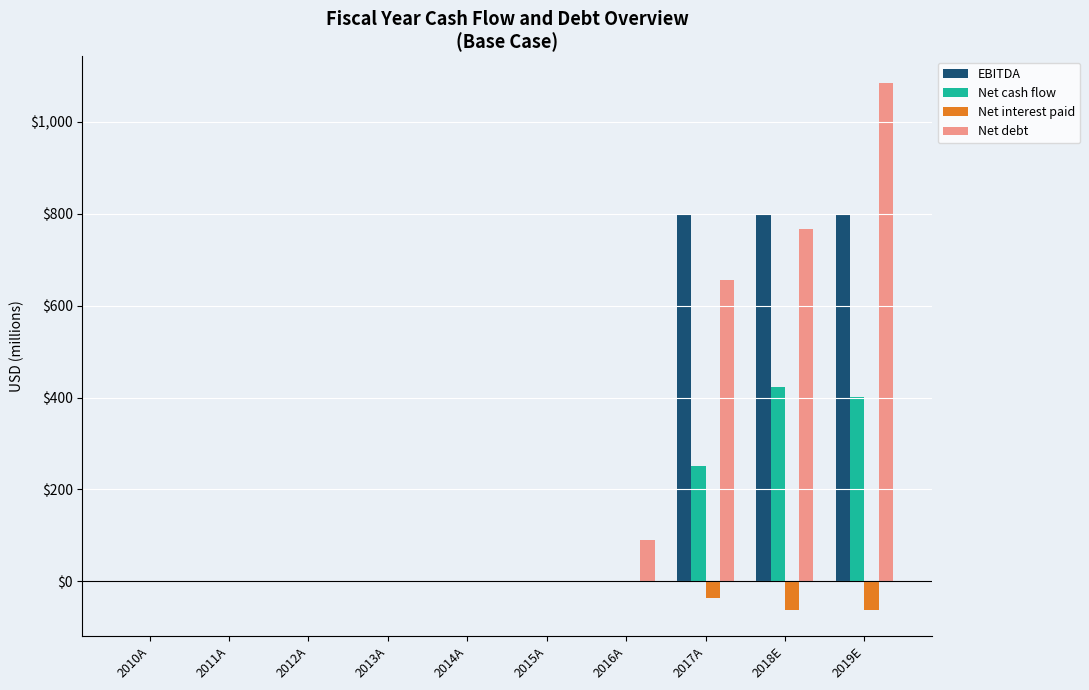

Read the EBITDA value at 2017A.

800.0